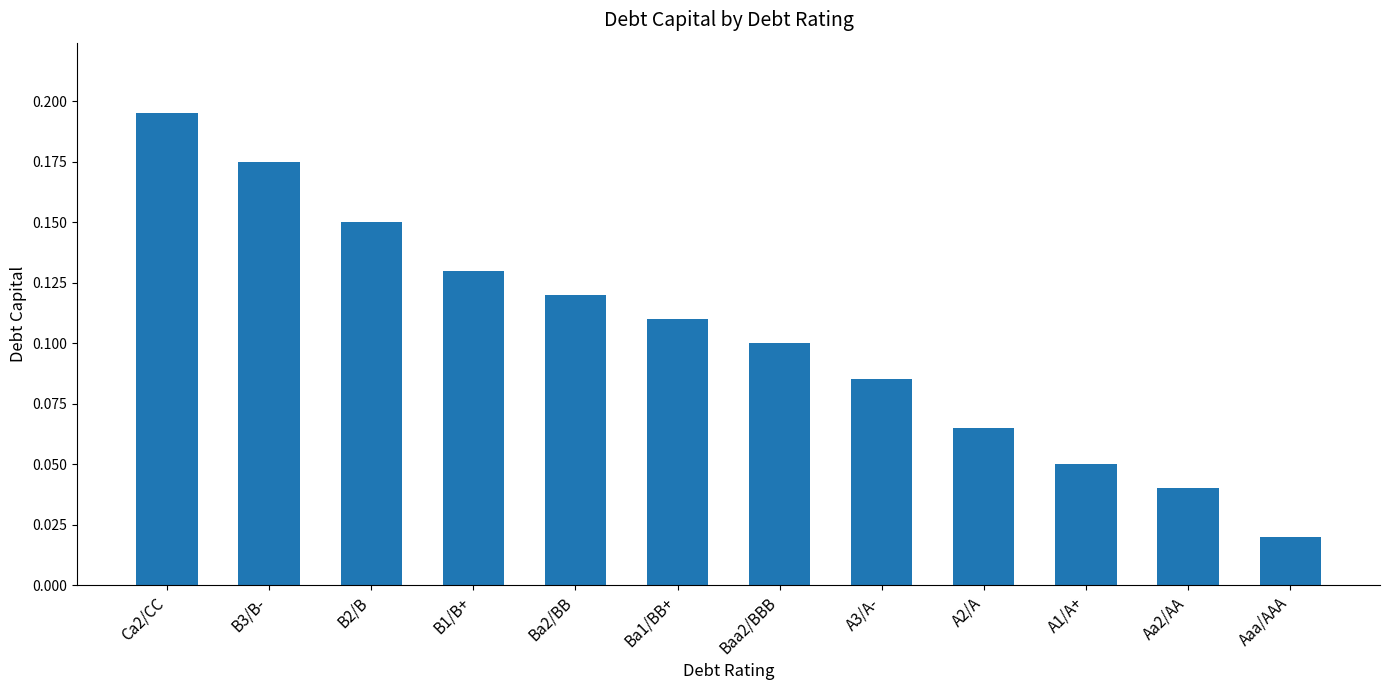

Rank the categories by value from lowest to highest.

Aaa/AAA, Aa2/AA, A1/A+, A2/A, A3/A-, Baa2/BBB, Ba1/BB+, Ba2/BB, B1/B+, B2/B, B3/B-, Ca2/CC